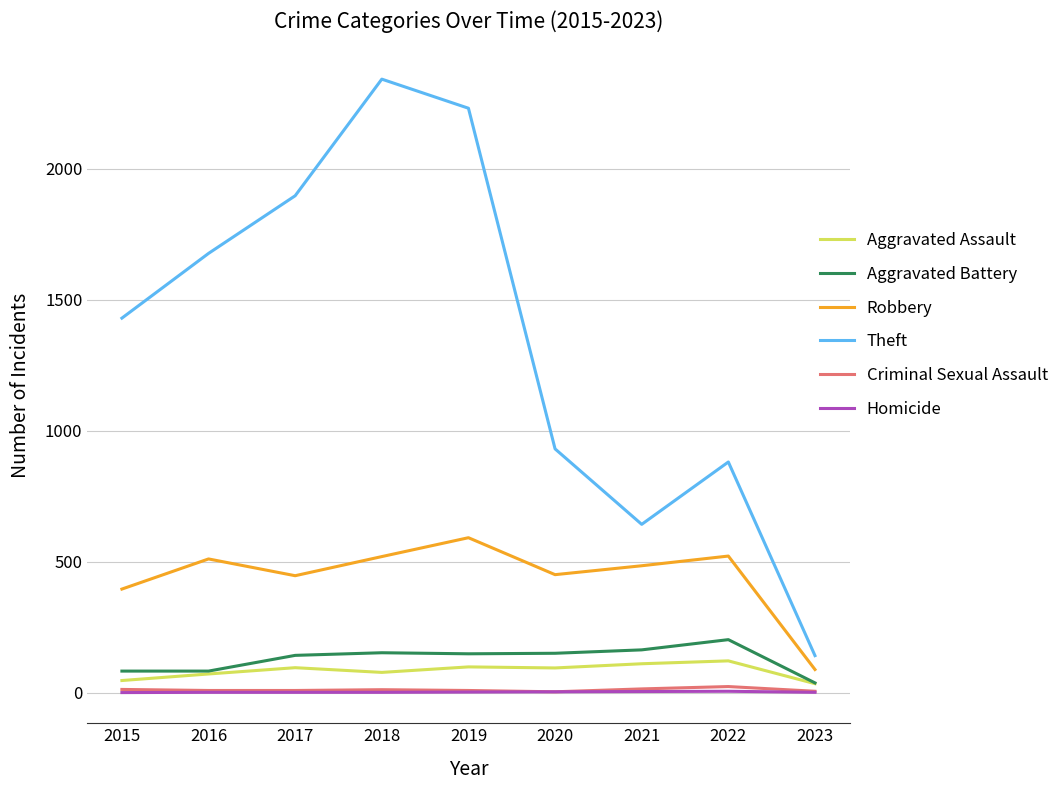

Which series has the largest total across all categories?

Theft